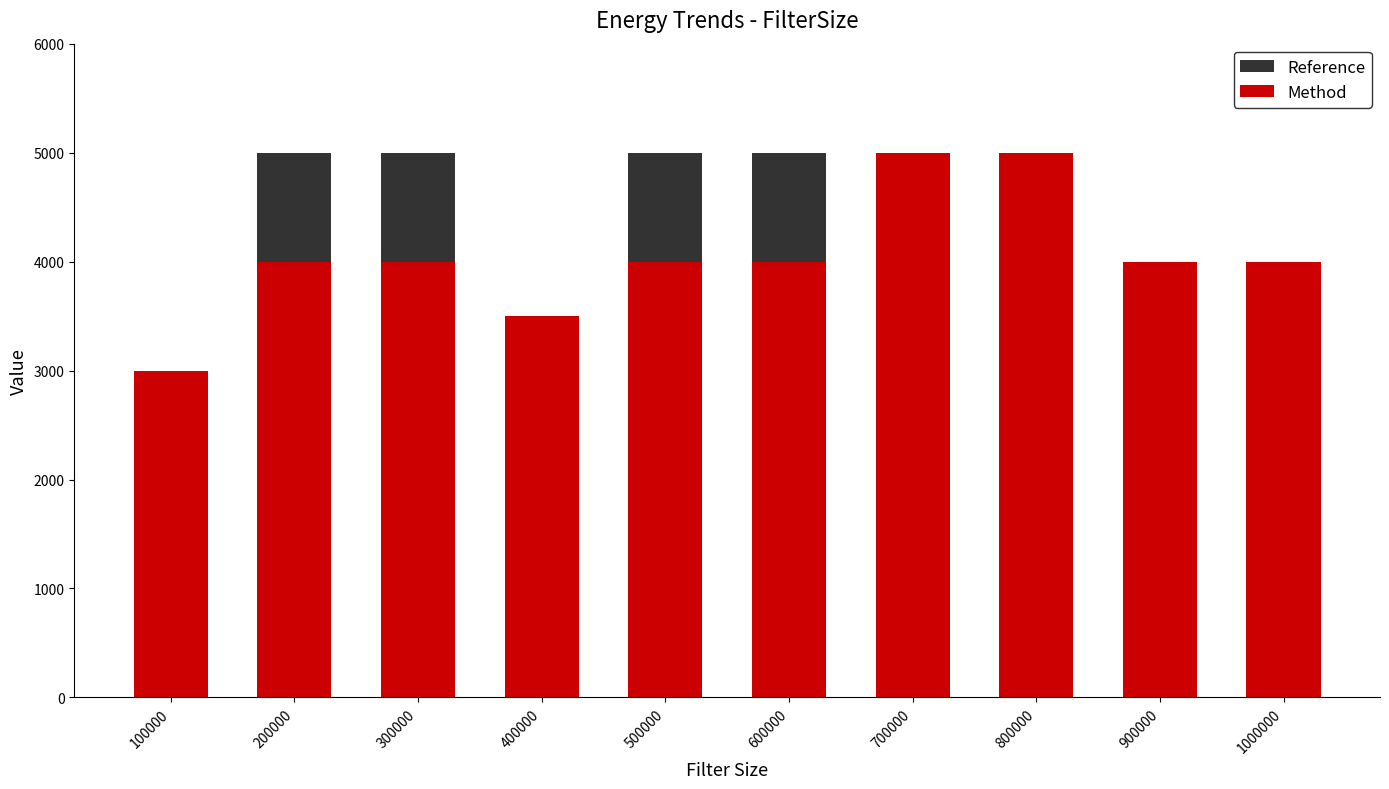

What is the maximum value for Method?

5000